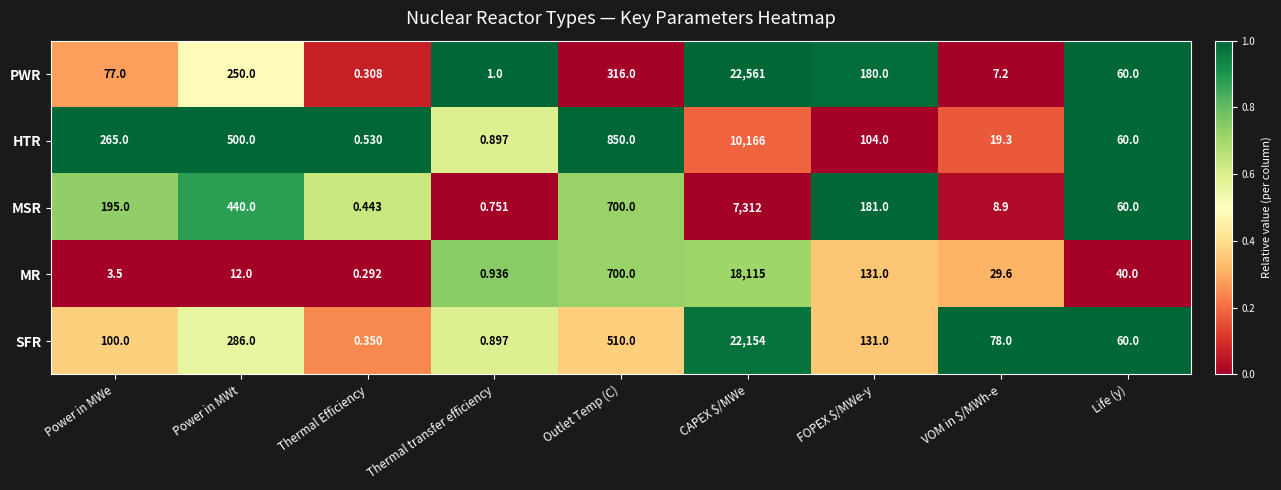

Which label corresponds to the largest value in the chart?

CAPEX $/MWe